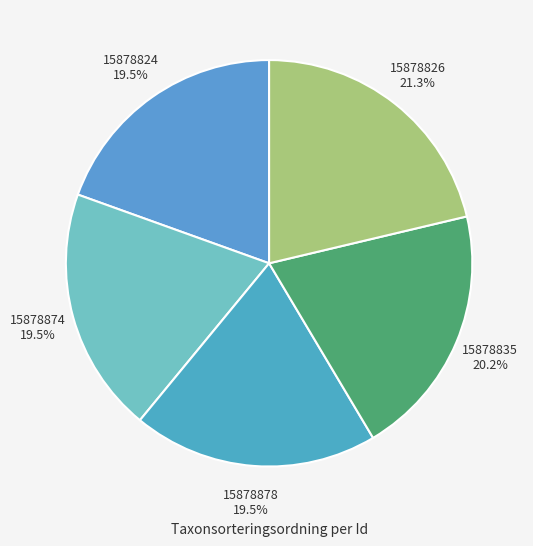

Is 15878835 20.2% the majority of the pie?

No